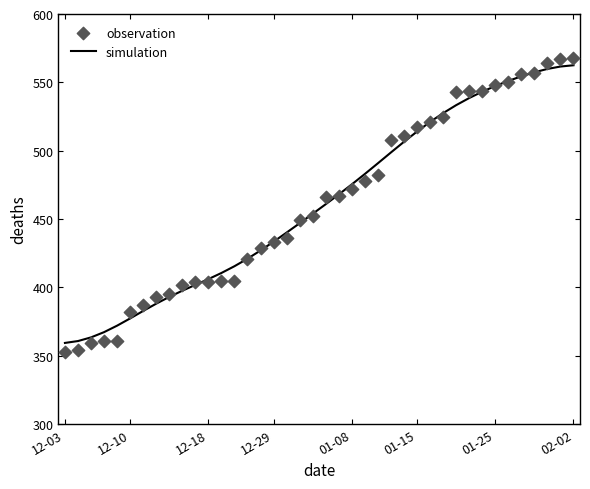

At how many categories does at least one series exceed 360?

39